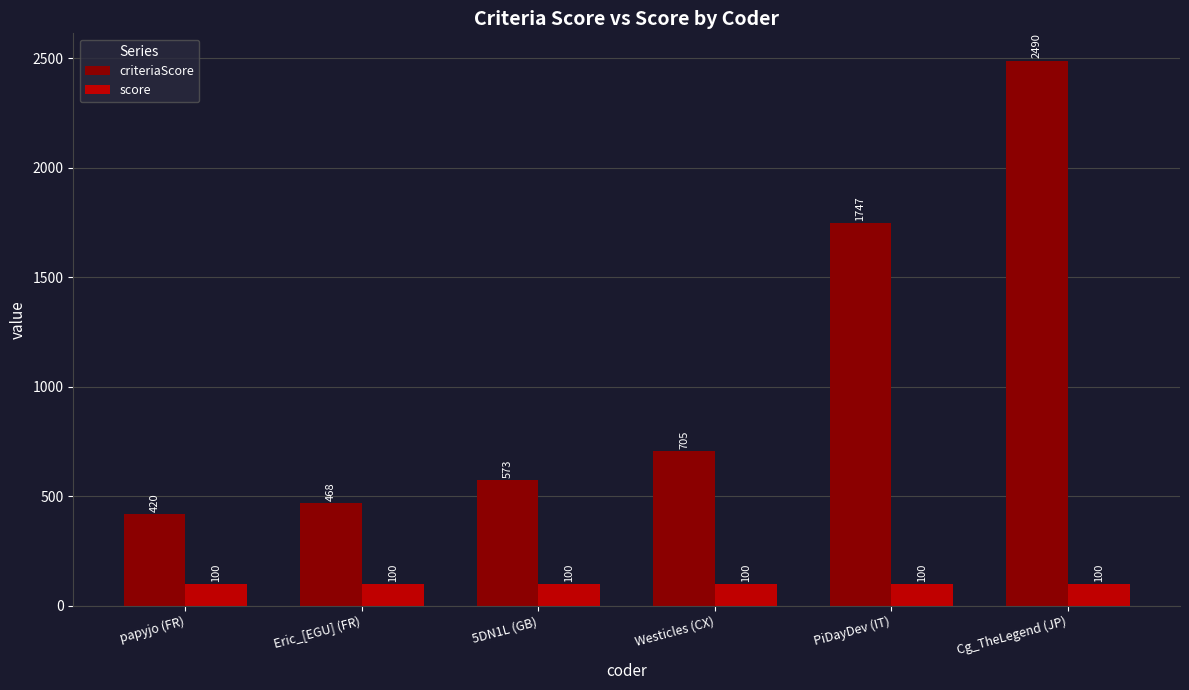

At which label does criteriaScore reach its peak?

Cg_TheLegend (JP)